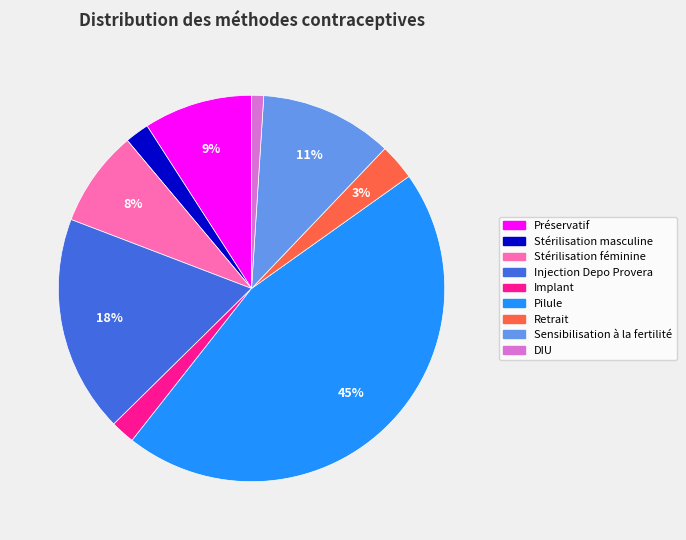

To the nearest percent, what is the combined percentage of Sensibilisation à la fertilité and Préservatif?

20%